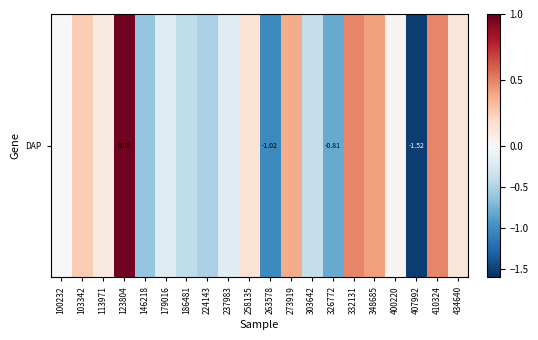

At which category does the chart reach its minimum across all series?

407992